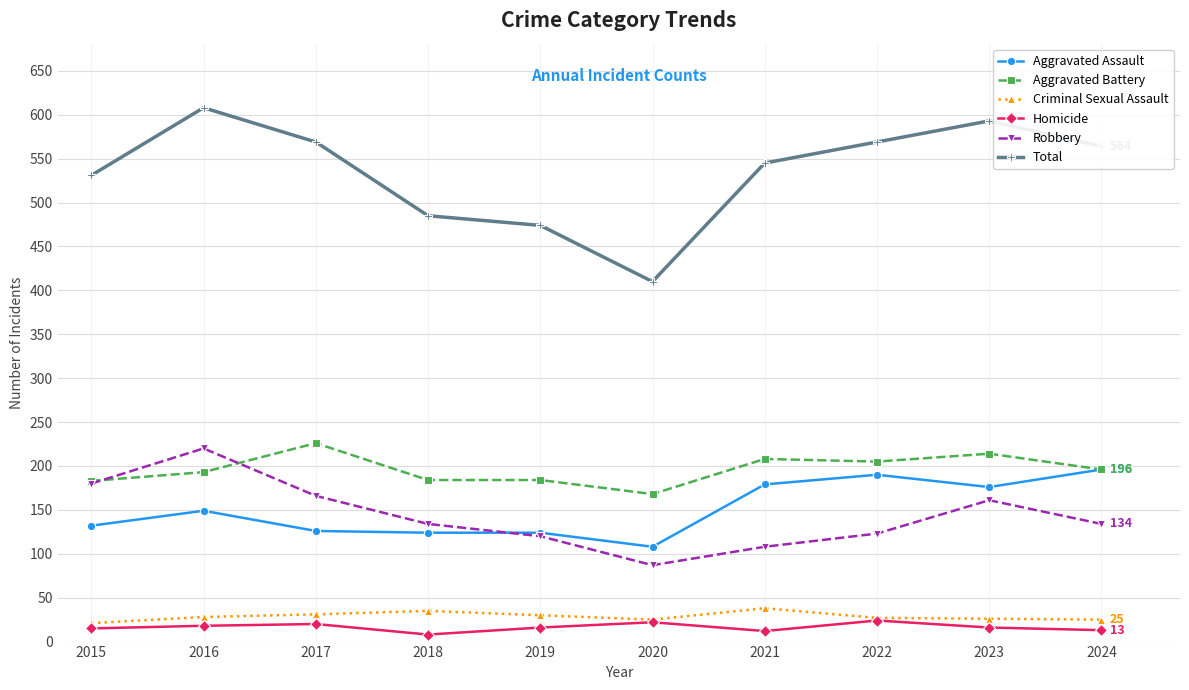

Does the chart display data point markers on the line(s)?

Yes